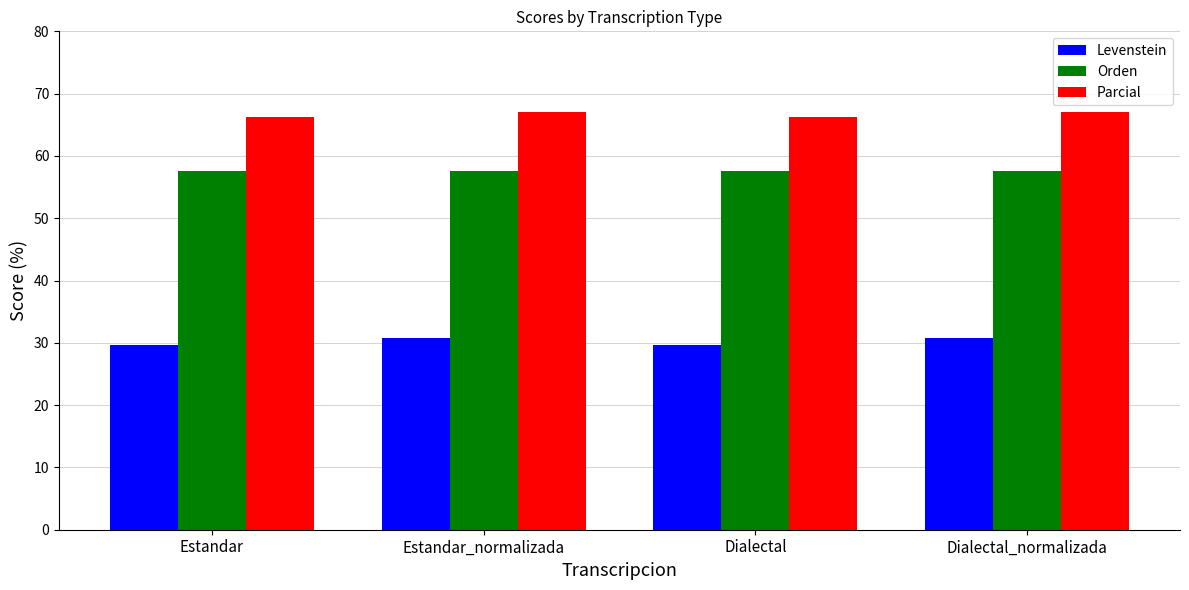

Reading left to right, transcribe all the data shown in this chart.

Levenstein: 29.7	30.9	29.7	30.9
Orden: 57.6	57.6	57.6	57.6
Parcial: 66.3	67.1	66.3	67.1